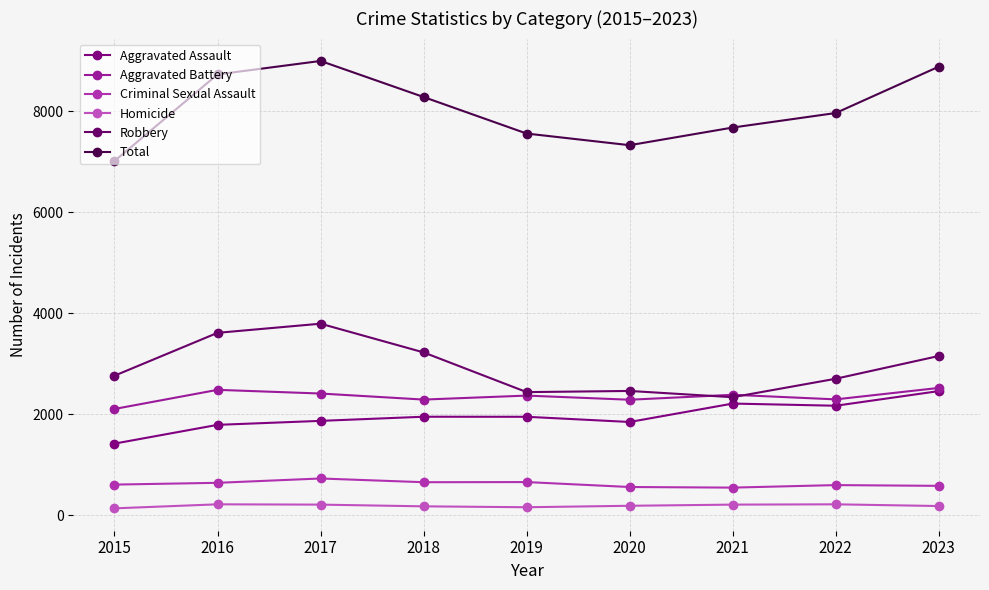

At which label is Criminal Sexual Assault closest to 634?

2016